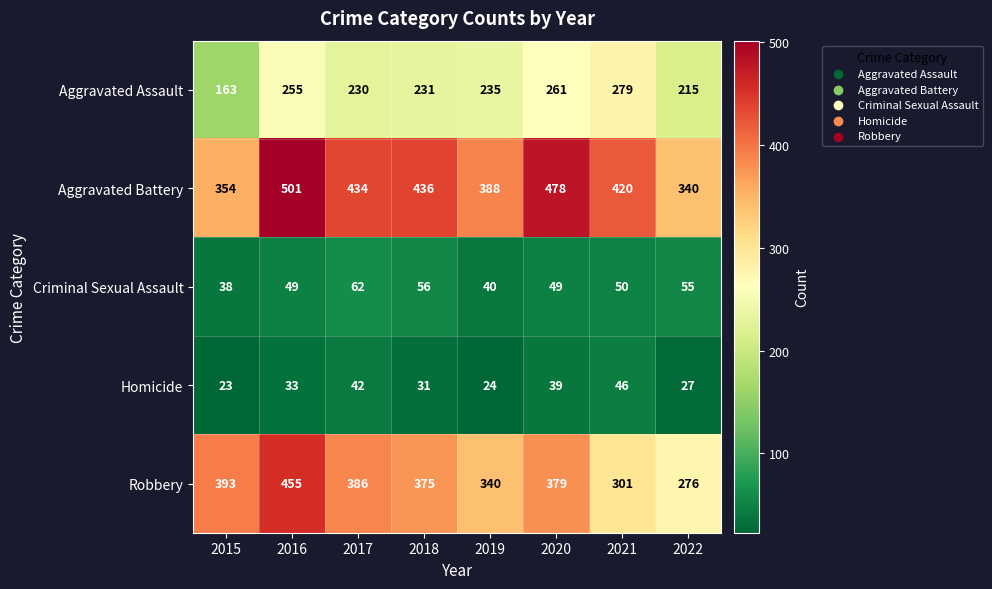

Which label corresponds to the largest value in the chart?

2016